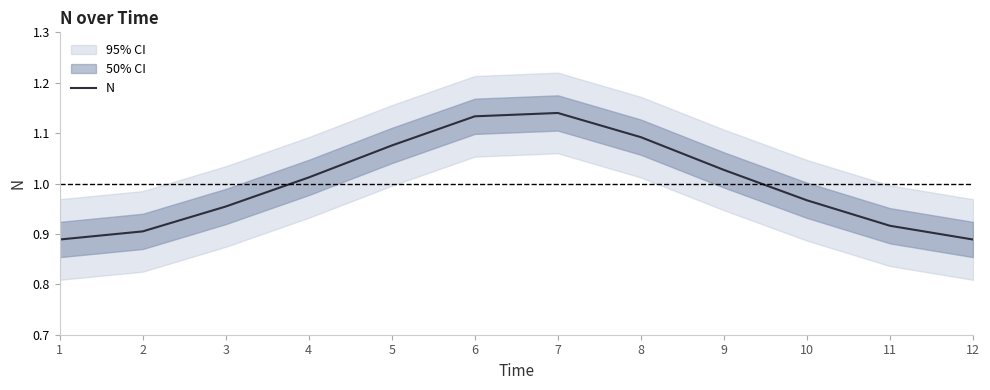

What is the sum of the values at 11 and 3?

1.9